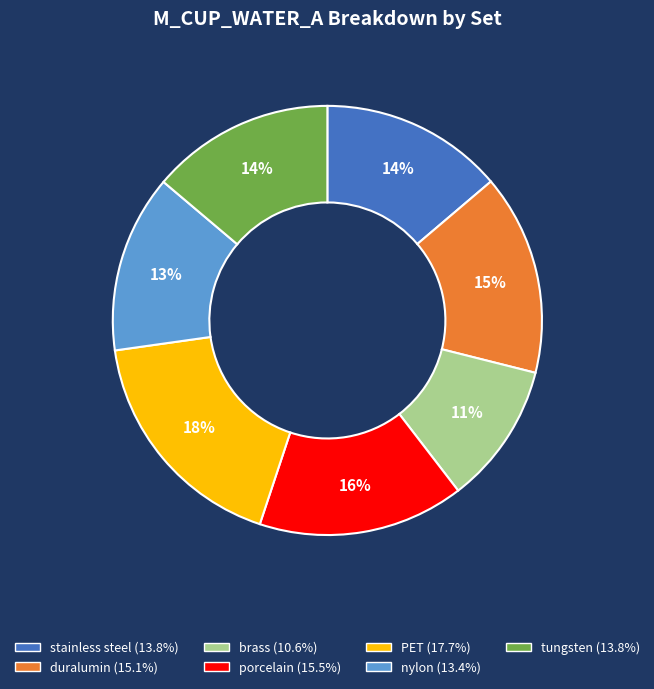

Is there a majority slice in this chart?

No